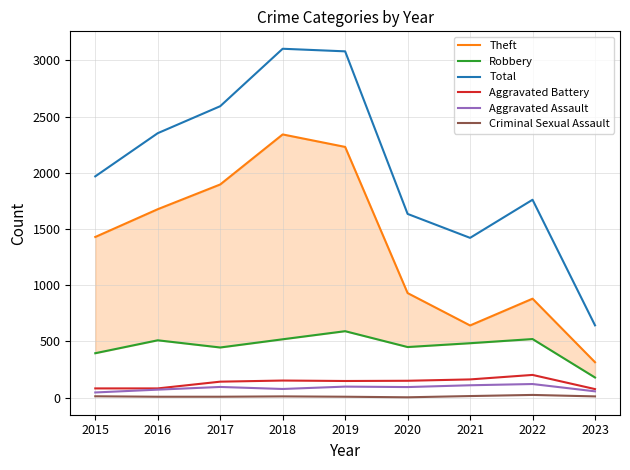

True or false: Criminal Sexual Assault and Aggravated Assault intersect in this chart.

False